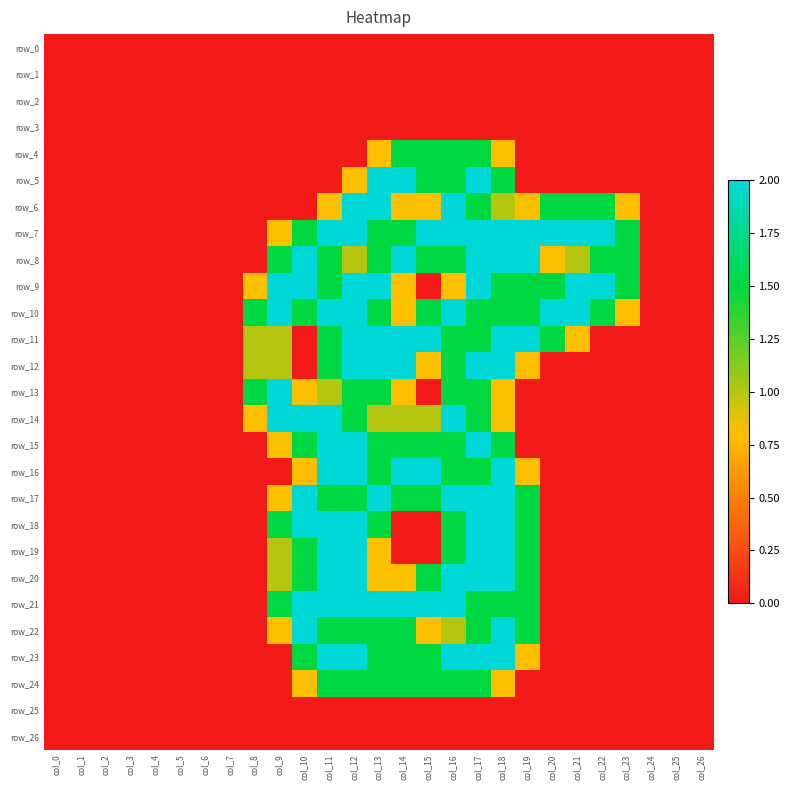

Is it true that row_22 equals 0.0 at col_6?

True